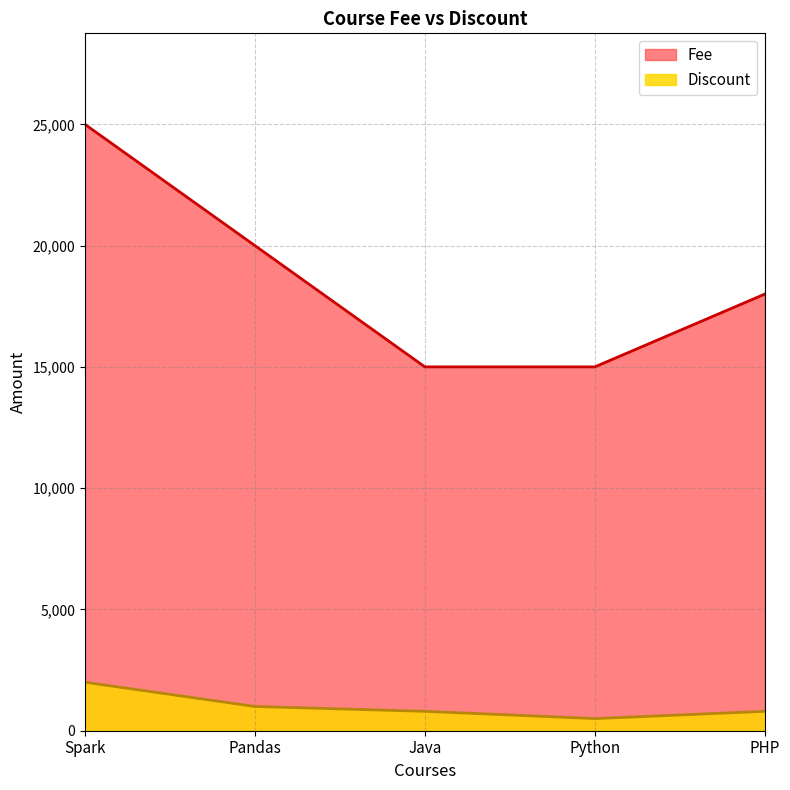

The value of Discount at Java is 1420. True or false?

False